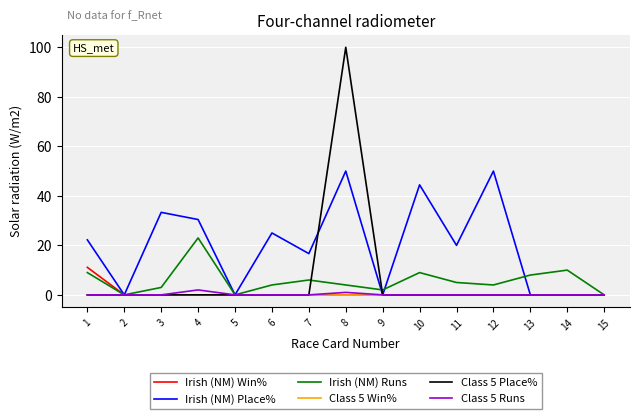

Is it true that Class 5 Place% equals 0.0 at 9?

True